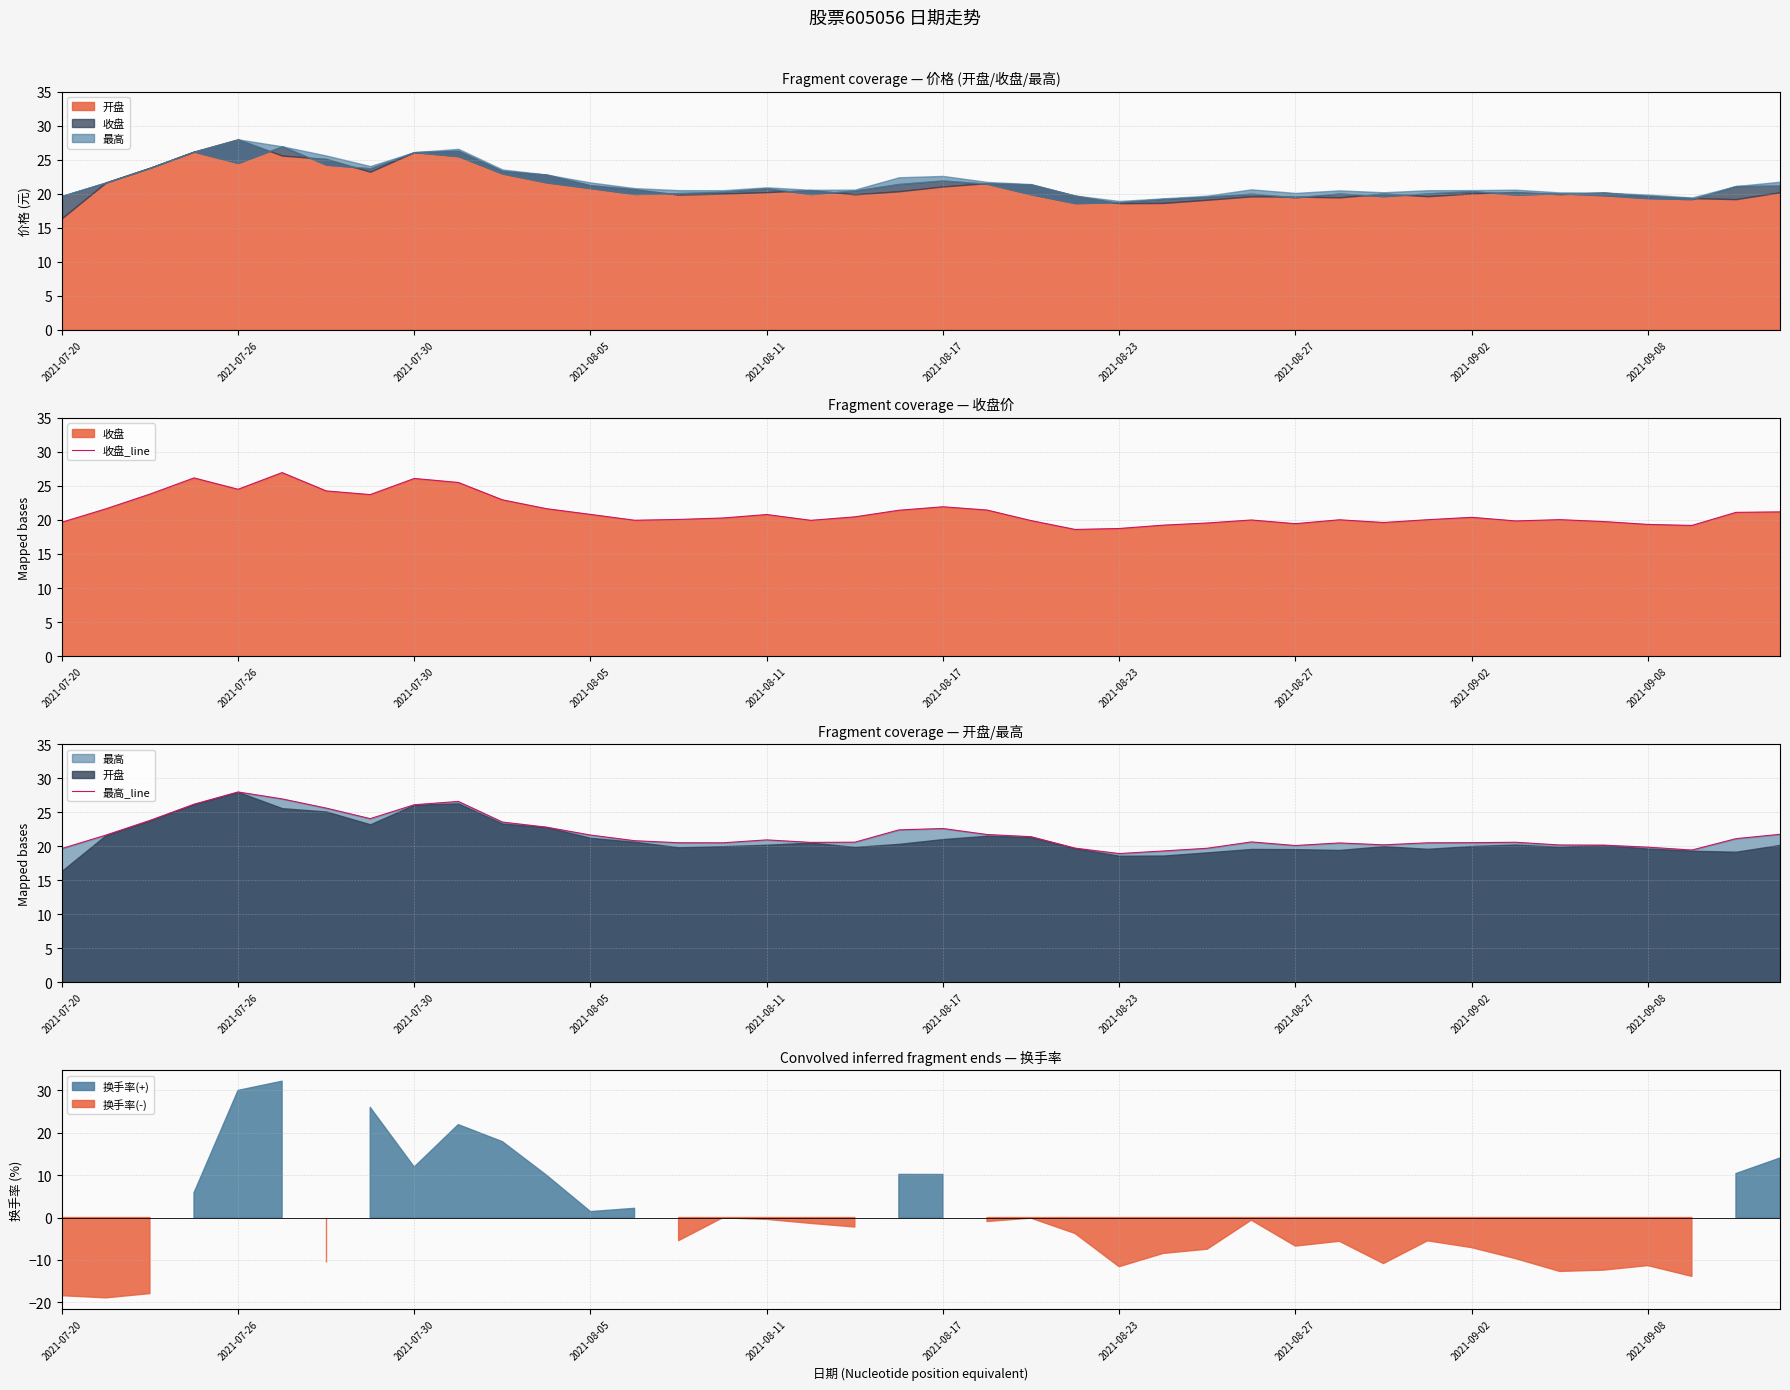

What is the approximate value of 收盘_line at 2021-08-17?

21.9